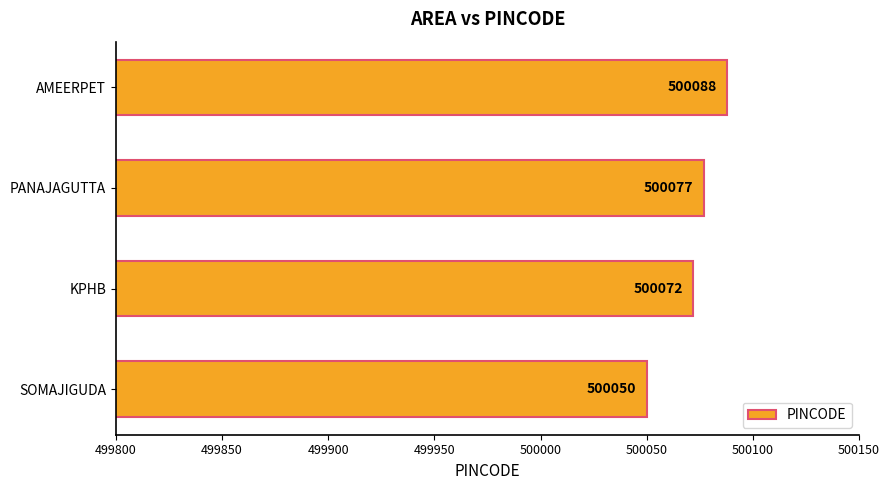

What is the difference between the values at AMEERPET and SOMAJIGUDA?

38